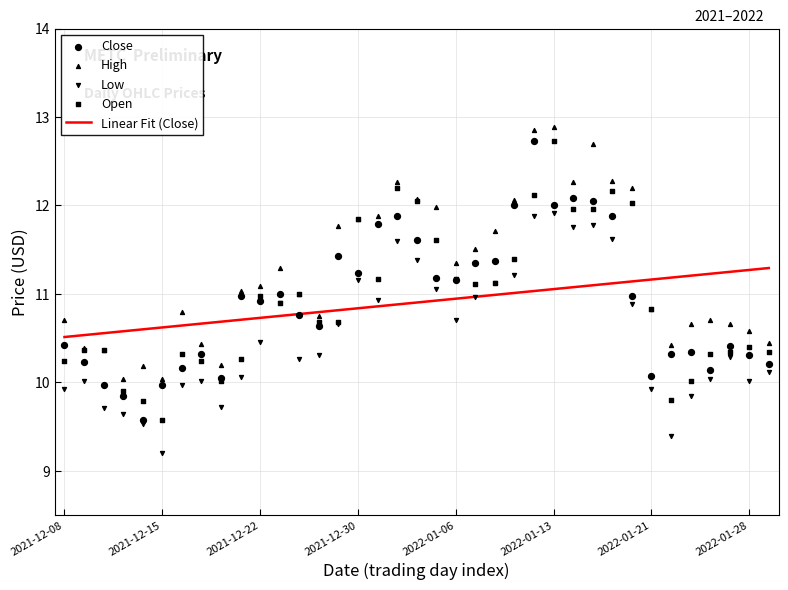

Which series has the widest spread of Y values?

Open